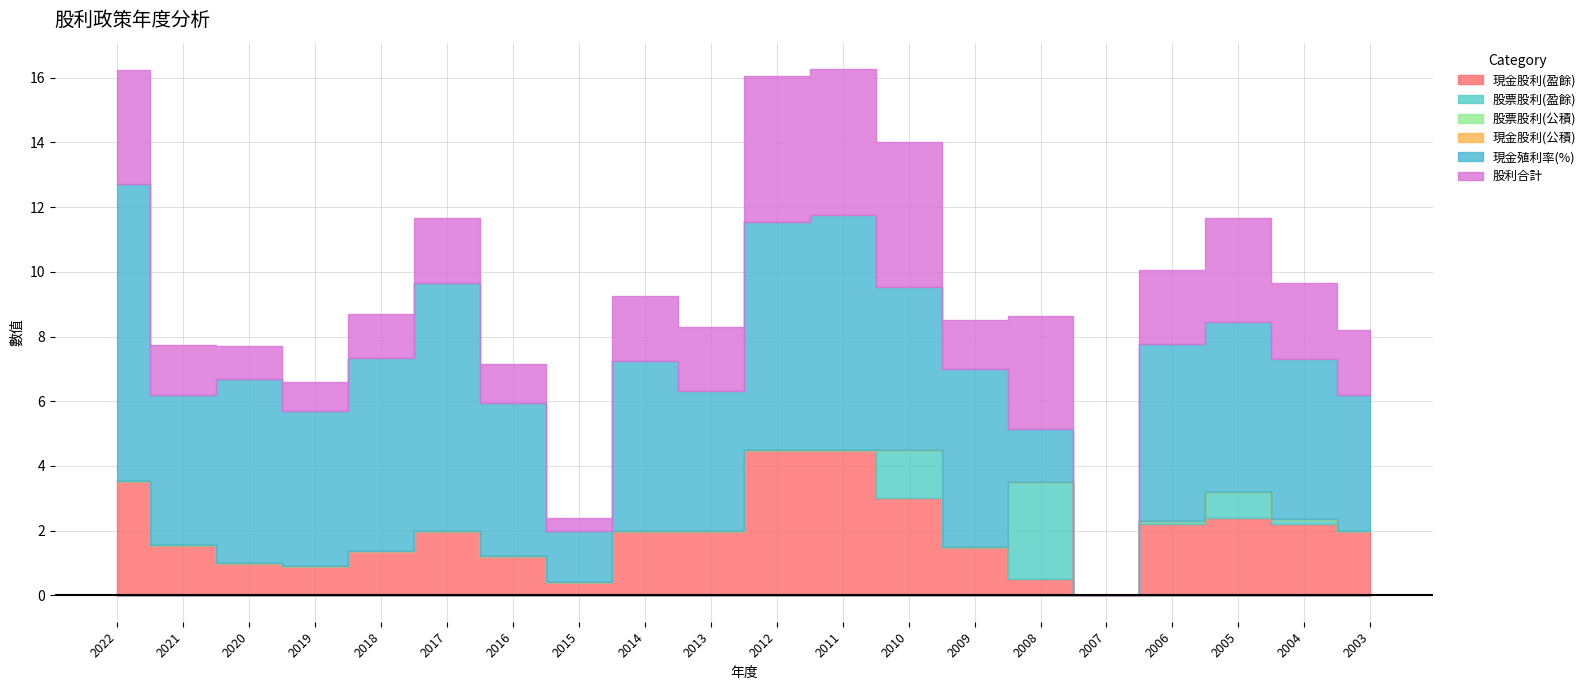

True or false: 現金殖利率(%) has more than 1 points higher than both neighbors.

True